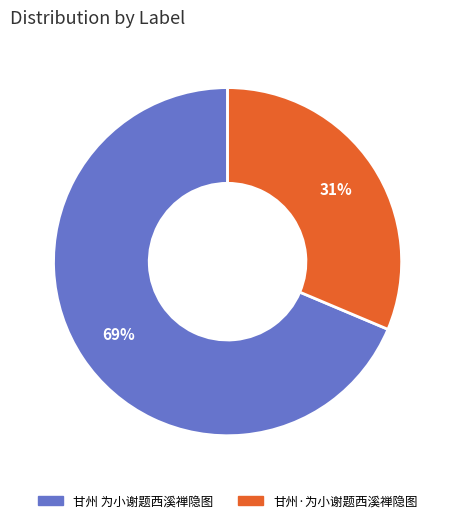

What percentage is the 甘州·为小谢题西溪禅隐图 slice, to the nearest percent?

31%